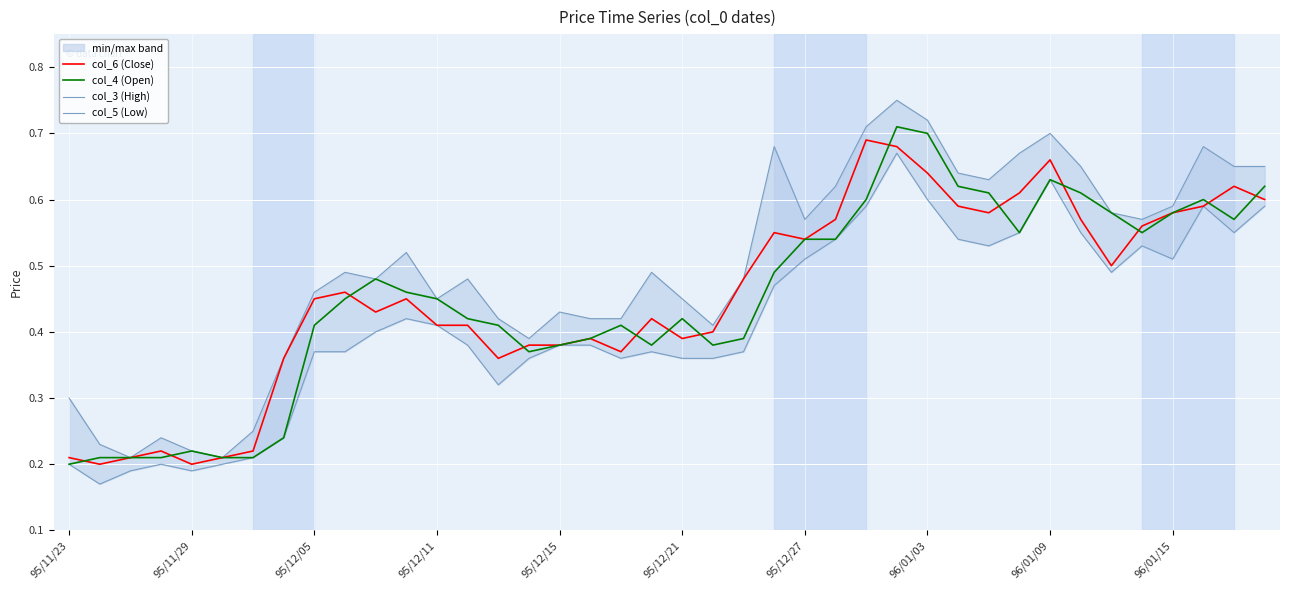

Reading right to left, transcribe all the data shown in this chart.

col_6 (Close): 0.6	0.6	0.6	0.6	0.6	0.5	0.6	0.7	0.6	0.6	0.6	0.6	0.7	0.7	0.6	0.5	0.6	0.5	0.4	0.4	0.4	0.4	0.4	0.4	0.4	0.4	0.4	0.4	0.5	0.4	0.5	0.5	0.4	0.2	0.2	0.2	0.2	0.2	0.2	0.2
col_4 (Open): 0.6	0.6	0.6	0.6	0.6	0.6	0.6	0.6	0.6	0.6	0.6	0.7	0.7	0.6	0.5	0.5	0.5	0.4	0.4	0.4	0.4	0.4	0.4	0.4	0.4	0.4	0.4	0.5	0.5	0.5	0.5	0.4	0.2	0.2	0.2	0.2	0.2	0.2	0.2	0.2
col_3 (High): 0.7	0.7	0.7	0.6	0.6	0.6	0.7	0.7	0.7	0.6	0.6	0.7	0.8	0.7	0.6	0.6	0.7	0.5	0.4	0.5	0.5	0.4	0.4	0.4	0.4	0.4	0.5	0.5	0.5	0.5	0.5	0.5	0.4	0.2	0.2	0.2	0.2	0.2	0.2	0.3
col_5 (Low): 0.6	0.6	0.6	0.5	0.5	0.5	0.6	0.6	0.6	0.5	0.5	0.6	0.7	0.6	0.5	0.5	0.5	0.4	0.4	0.4	0.4	0.4	0.4	0.4	0.4	0.3	0.4	0.4	0.4	0.4	0.4	0.4	0.2	0.2	0.2	0.2	0.2	0.2	0.2	0.2